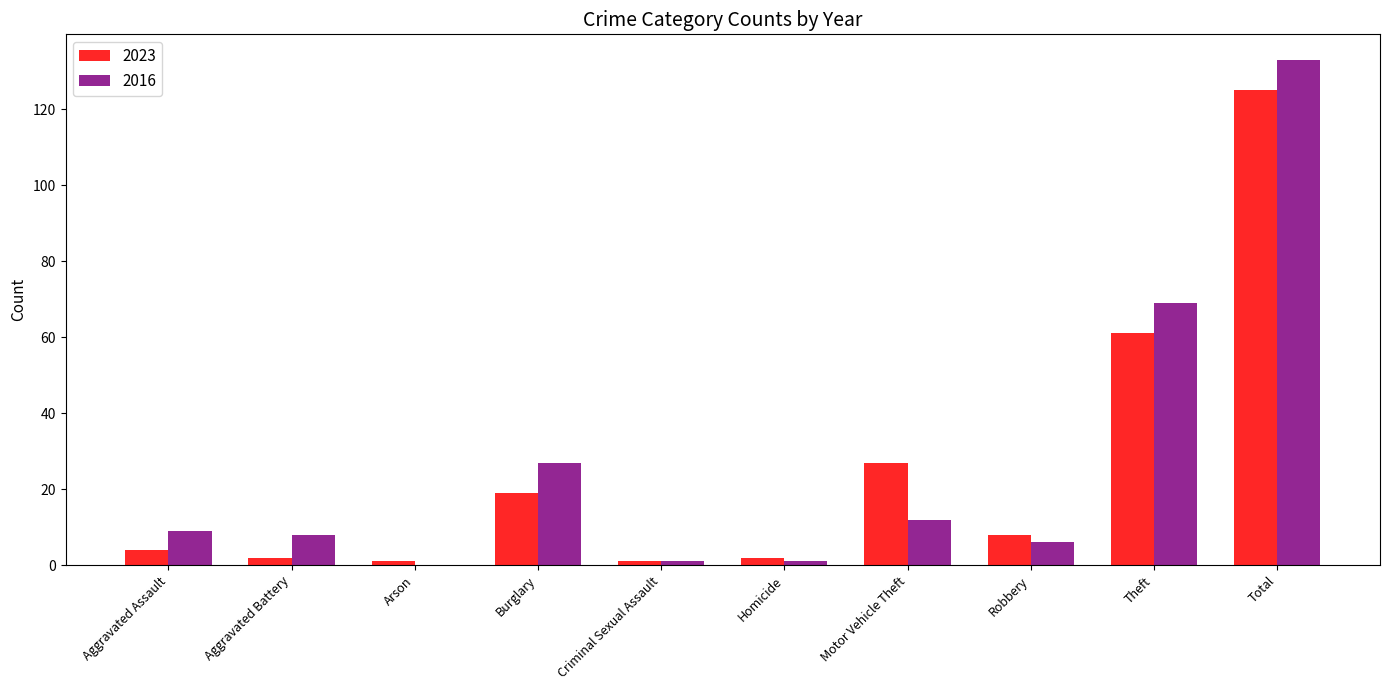

The 2016 series shows 44 at Theft. True or false?

False